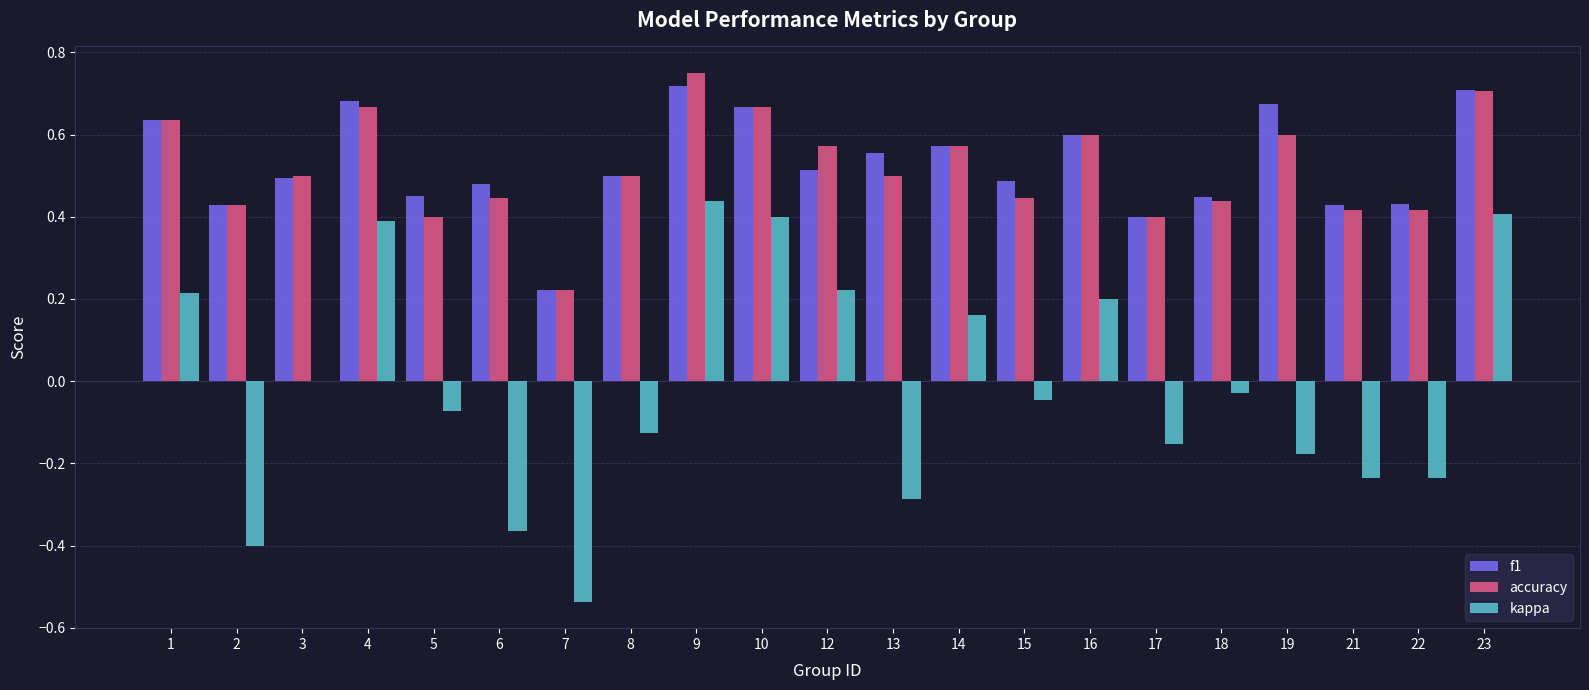

How many accuracy values are between 0 and 1?

21